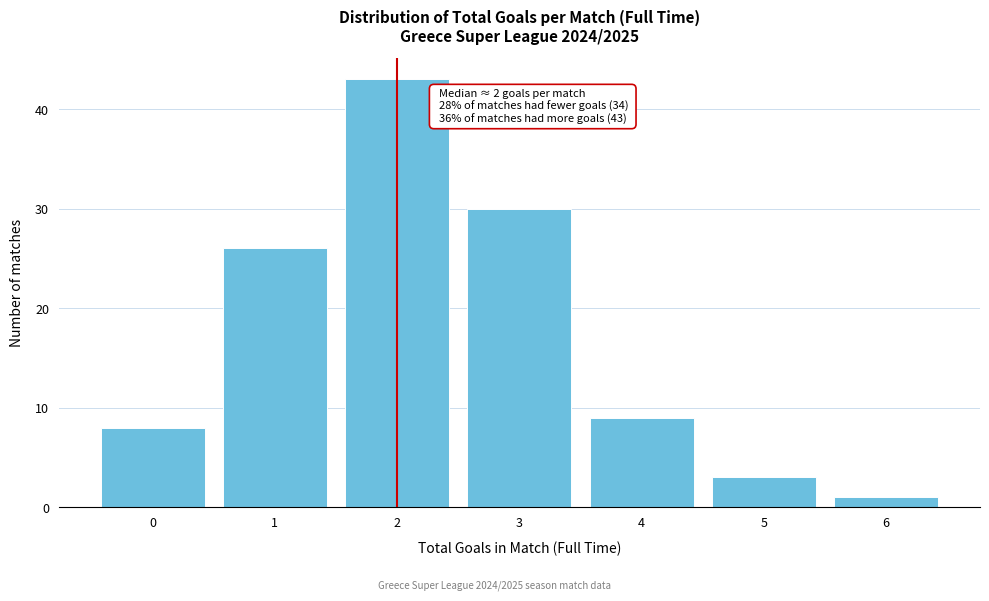

Reading left to right, list all the values displayed in this chart.

8	26	43	30	9	3	1